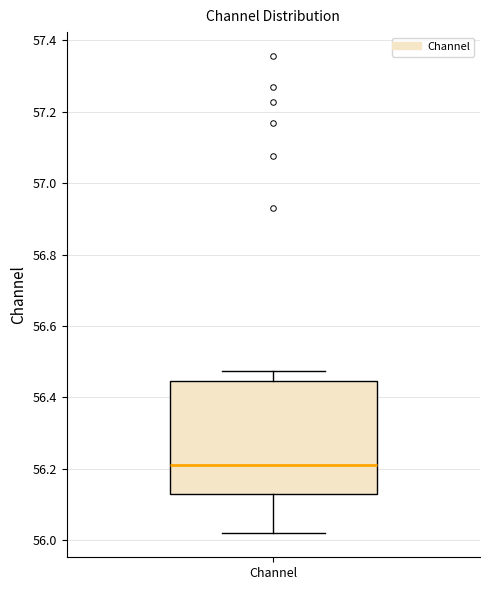

Transcribe this box plot: give where the median line is, the range the box spans, and where the two whiskers end, as read against the y-axis. The values are not printed on the chart, so give them approximately, as read against the axis.

median 56.22, box 56.14 to 56.44, whiskers 56.02 to 56.48